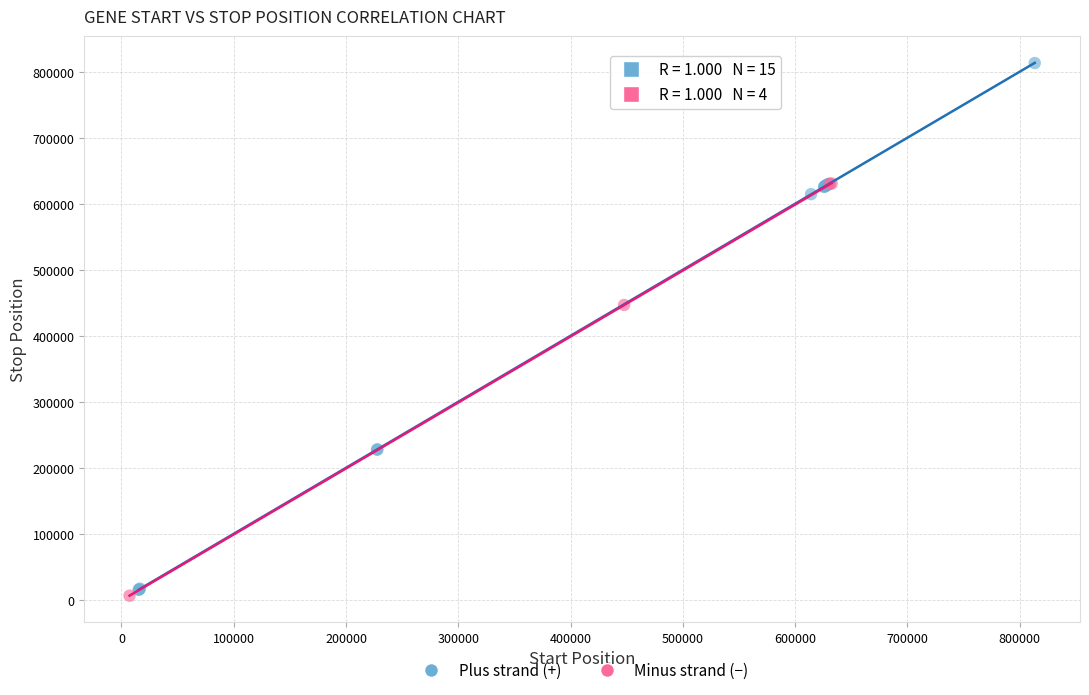

Which series reaches the minimum Y coordinate?

Minus strand (−)